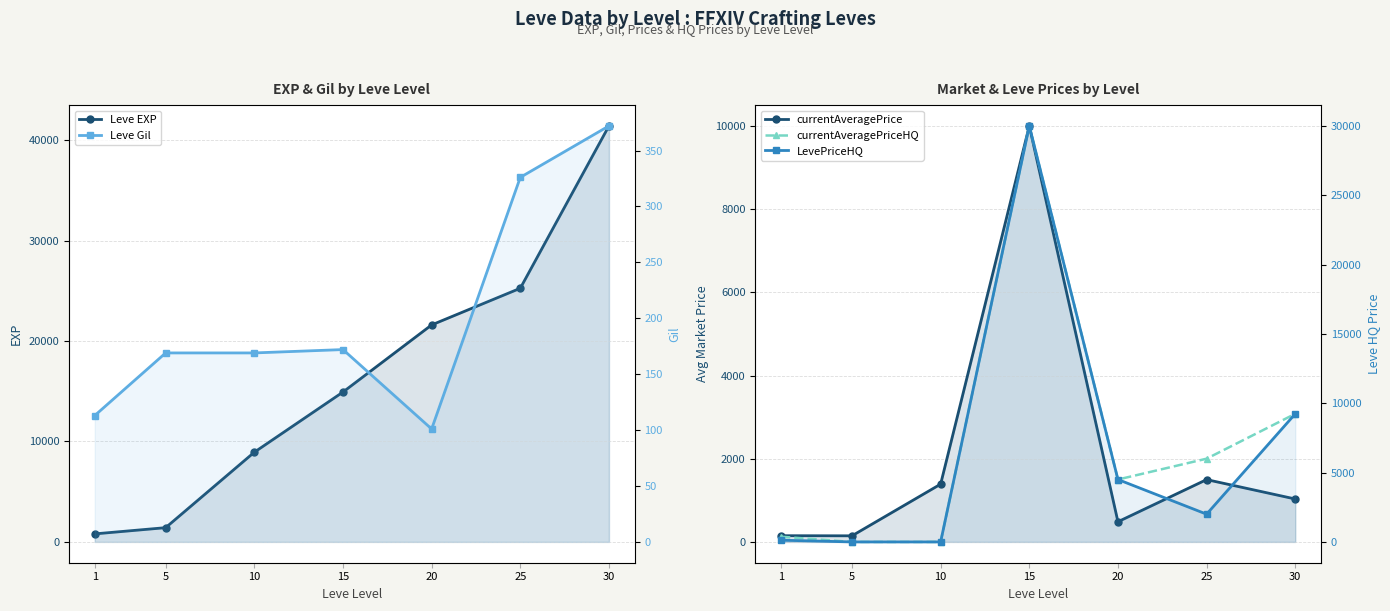

How many lines are shown in the chart?

5